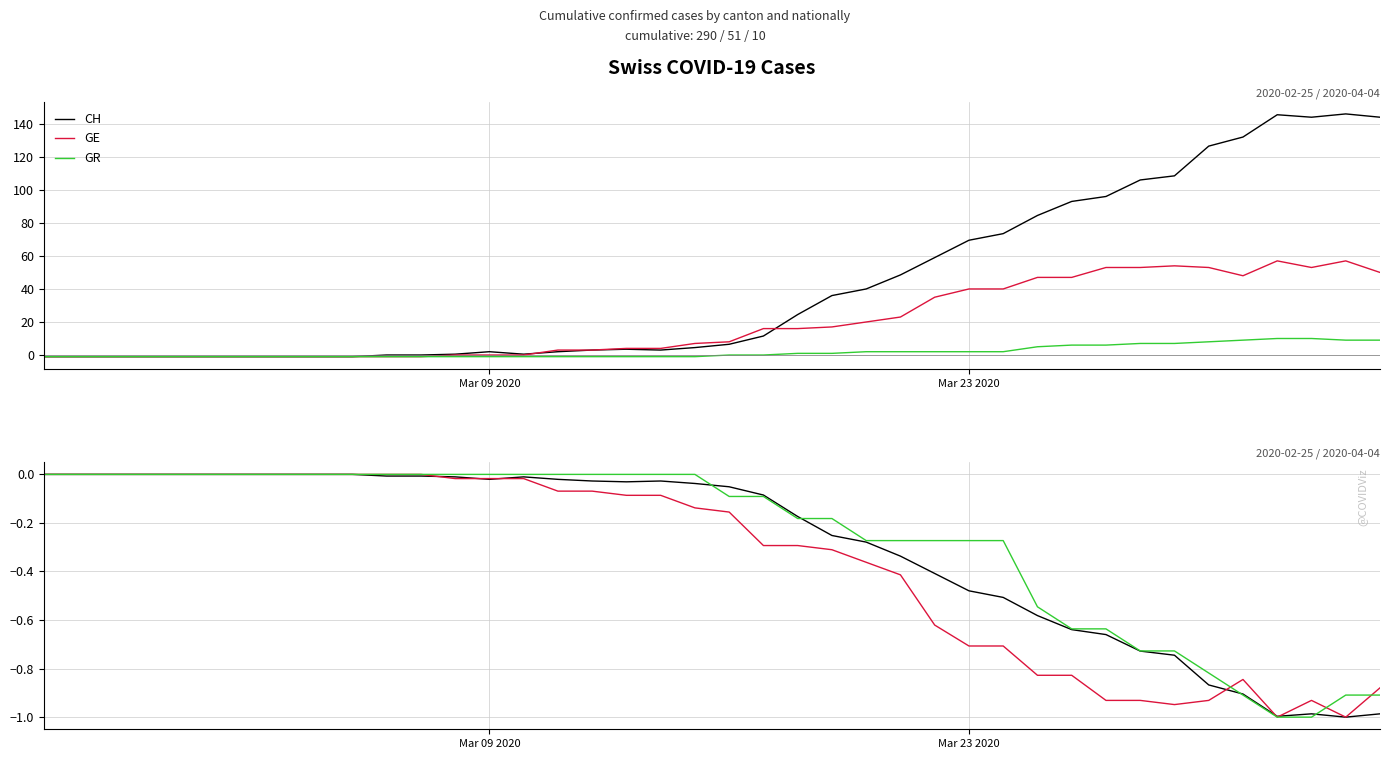

How many interior local valleys does the GE series have?

3